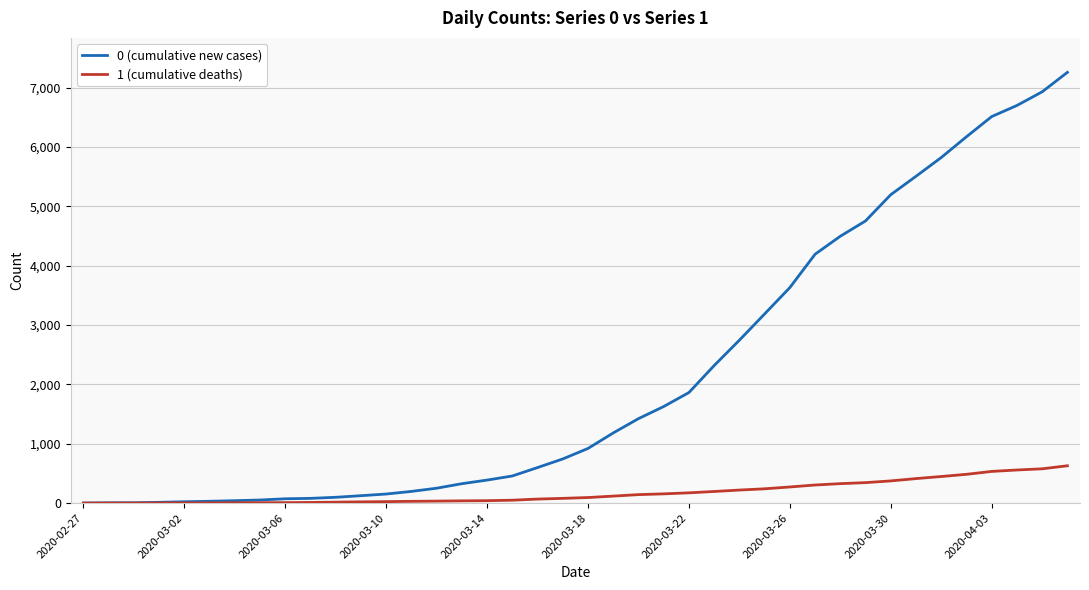

What is the greatest value displayed?

7258